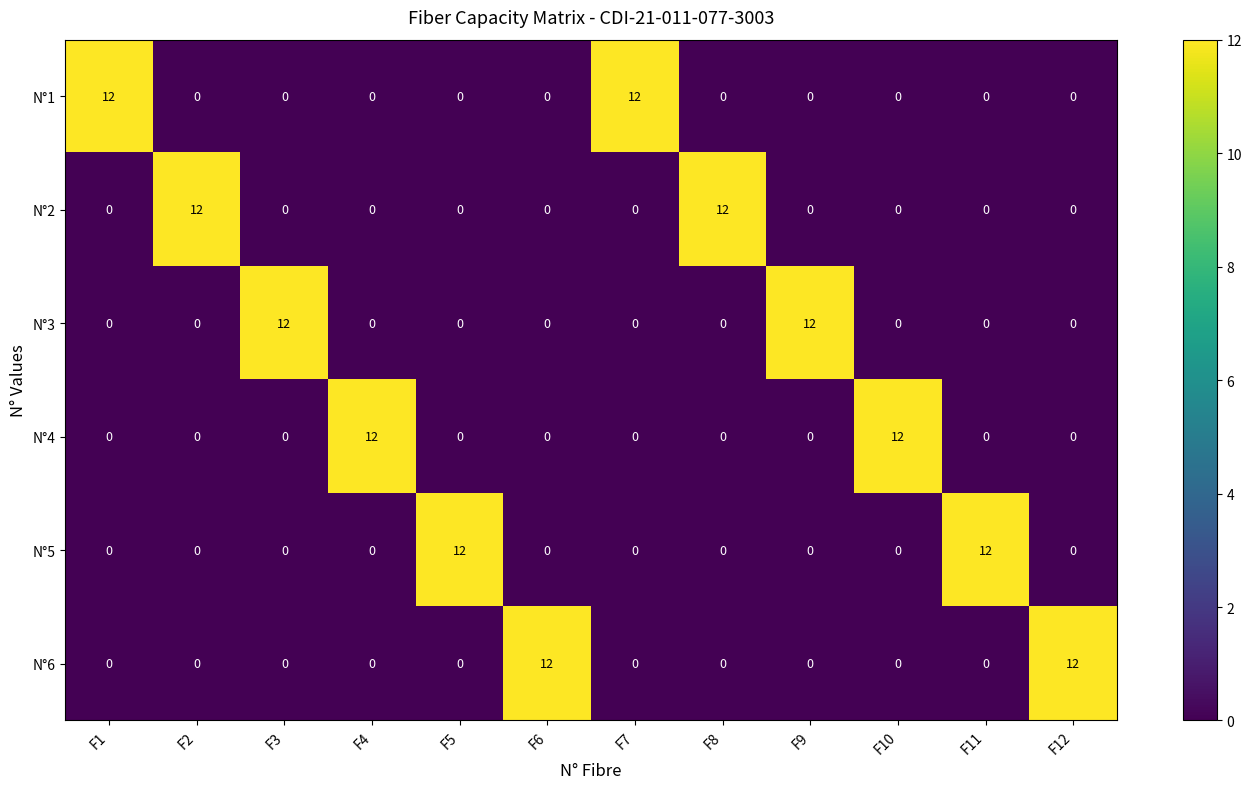

What is the spread (max minus min) of values at F2?

12